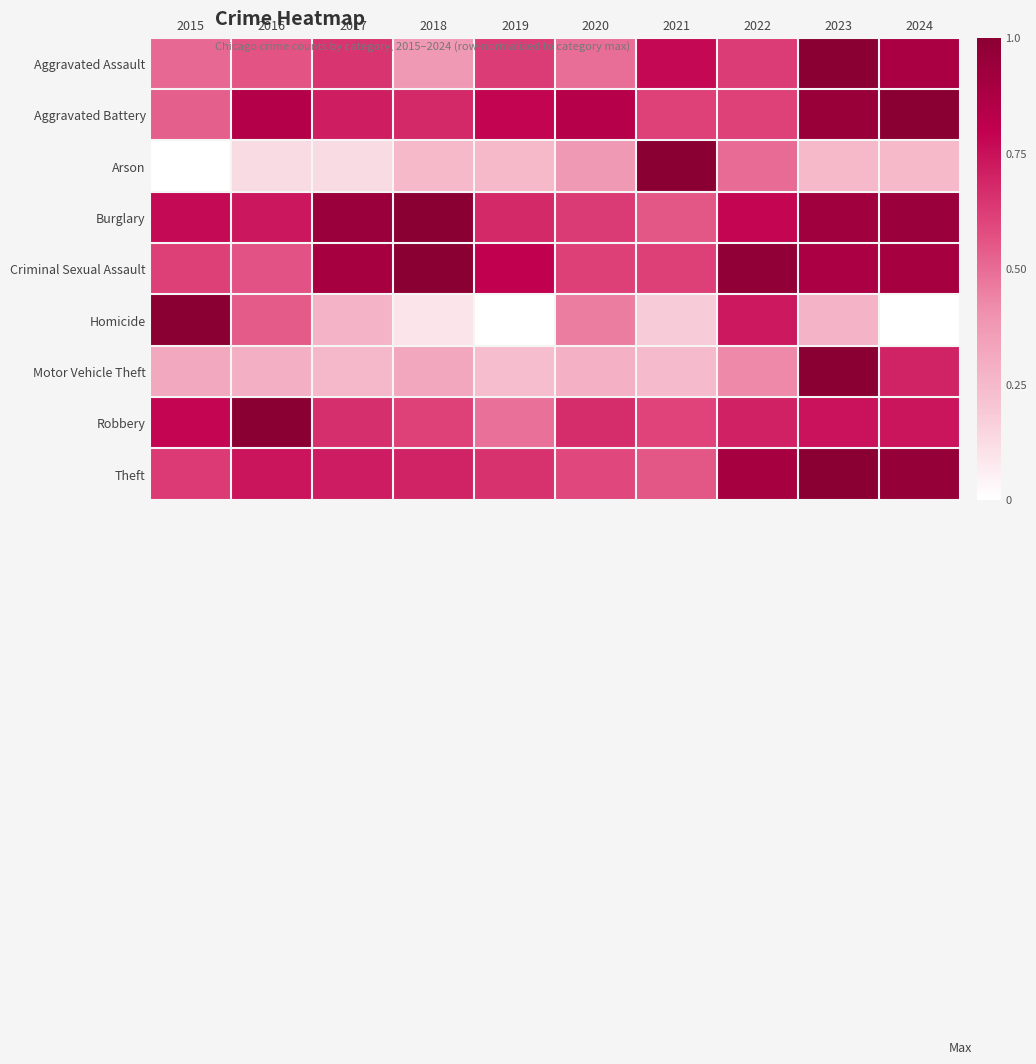

Reading left to right, extract all data points from this chart.

Aggravated Assault: 2015=0.5	2016=0.6	2017=0.6	2018=0.4	2019=0.6	2020=0.5	2021=0.8	2022=0.6	2023=1.0	2024=0.9
Aggravated Battery: 2015=0.5	2016=0.8	2017=0.7	2018=0.7	2019=0.8	2020=0.8	2021=0.6	2022=0.6	2023=0.9	2024=1.0
Arson: 2015=0.0	2016=0.1	2017=0.1	2018=0.2	2019=0.2	2020=0.4	2021=1.0	2022=0.5	2023=0.2	2024=0.2
Burglary: 2015=0.8	2016=0.7	2017=0.9	2018=1.0	2019=0.7	2020=0.6	2021=0.6	2022=0.8	2023=0.9	2024=0.9
Criminal Sexual Assault: 2015=0.6	2016=0.6	2017=0.9	2018=1.0	2019=0.8	2020=0.6	2021=0.6	2022=1.0	2023=0.9	2024=0.9
Homicide: 2015=1.0	2016=0.5	2017=0.3	2018=0.1	2019=0.0	2020=0.5	2021=0.2	2022=0.7	2023=0.3	2024=0.0
Motor Vehicle Theft: 2015=0.3	2016=0.3	2017=0.3	2018=0.3	2019=0.2	2020=0.3	2021=0.2	2022=0.4	2023=1.0	2024=0.7
Robbery: 2015=0.8	2016=1.0	2017=0.7	2018=0.6	2019=0.5	2020=0.7	2021=0.6	2022=0.7	2023=0.7	2024=0.7
Theft: 2015=0.6	2016=0.7	2017=0.7	2018=0.7	2019=0.7	2020=0.6	2021=0.6	2022=0.9	2023=1.0	2024=1.0